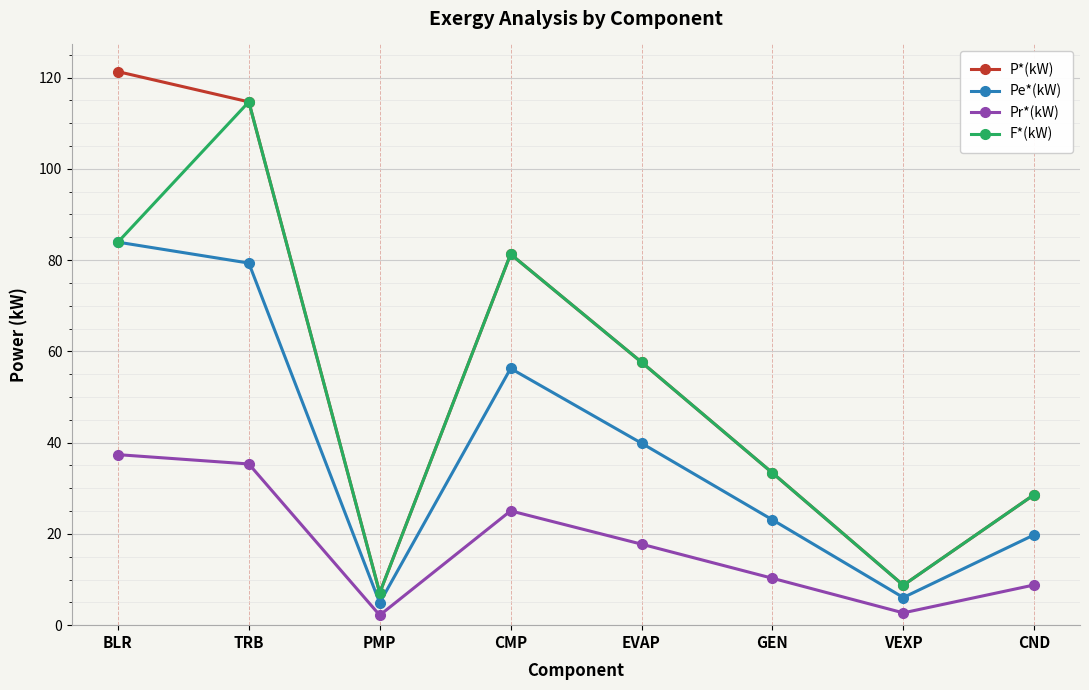

Reading left to right, extract all data points from this chart.

P*(kW): 121.3	114.7	7.1	81.3	57.6	33.4	8.8	28.6
Pe*(kW): 83.9	79.4	4.9	56.3	39.9	23.1	6.1	19.8
Pr*(kW): 37.4	35.3	2.2	25.0	17.8	10.3	2.7	8.8
F*(kW): 83.9	114.7	7.1	81.3	57.6	33.4	8.8	28.6